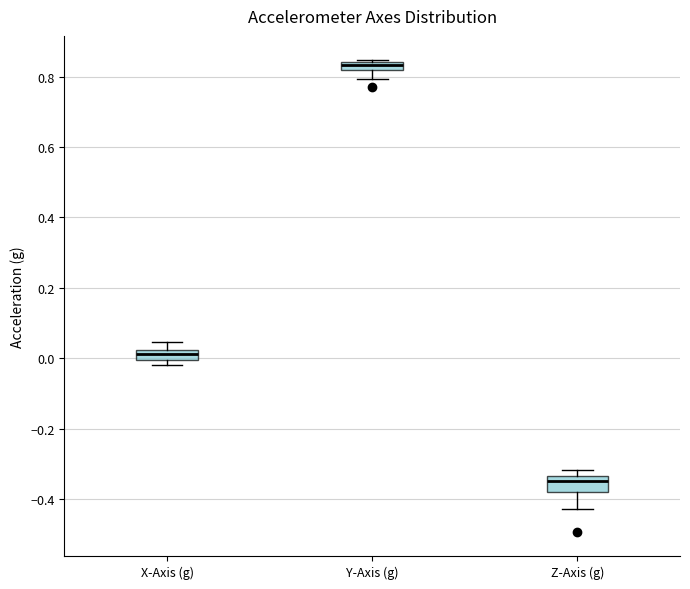

Where does the lower whisker of the box for Y-Axis (g) end on the y-axis? The values are not printed on the chart, so give them approximately, as read against the axis.

0.80